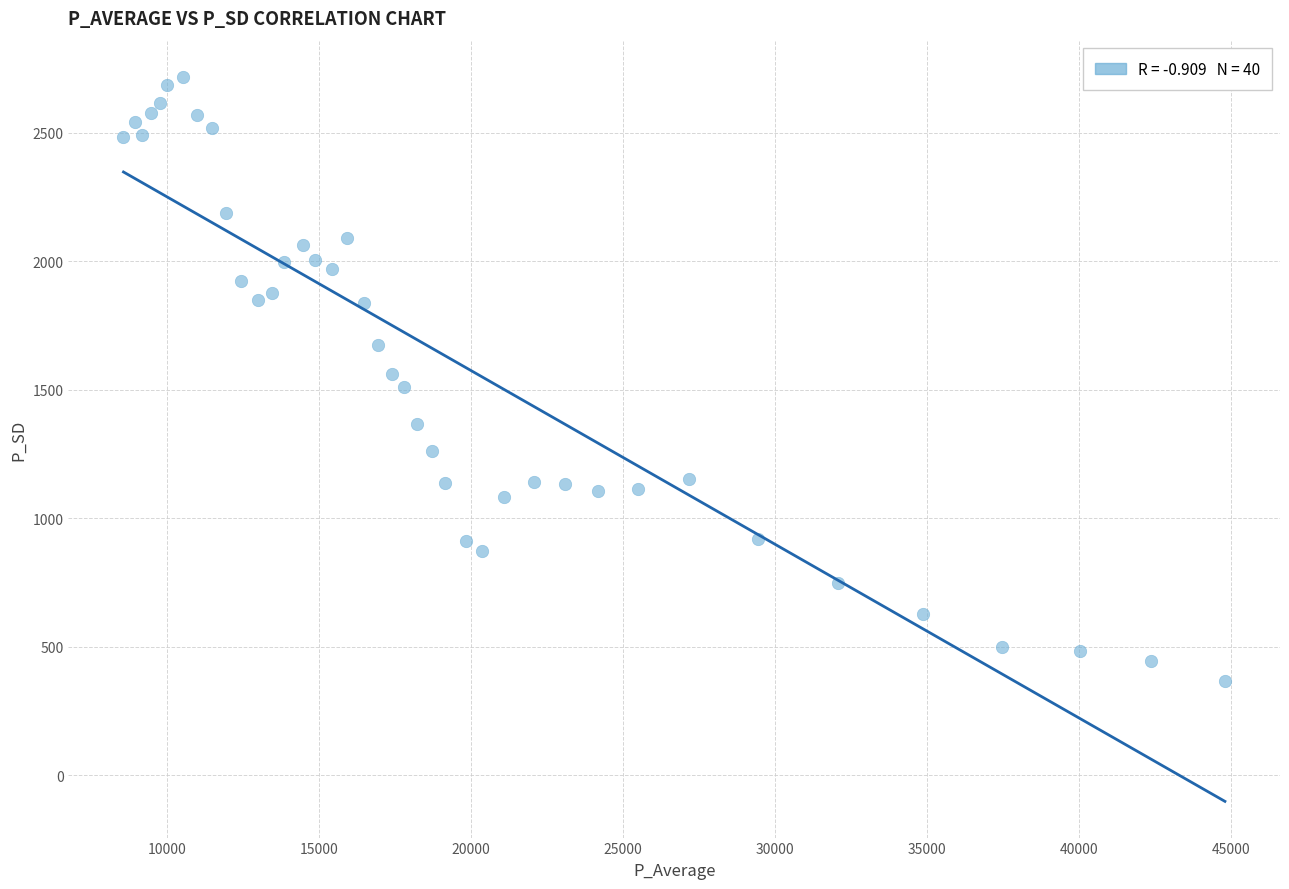

What is the range of Y values (max minus min)?

2349.9